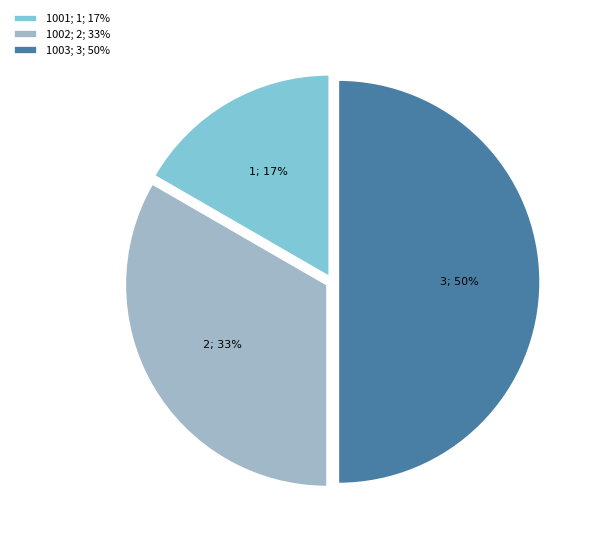

Which category has the biggest portion of the pie?

1003